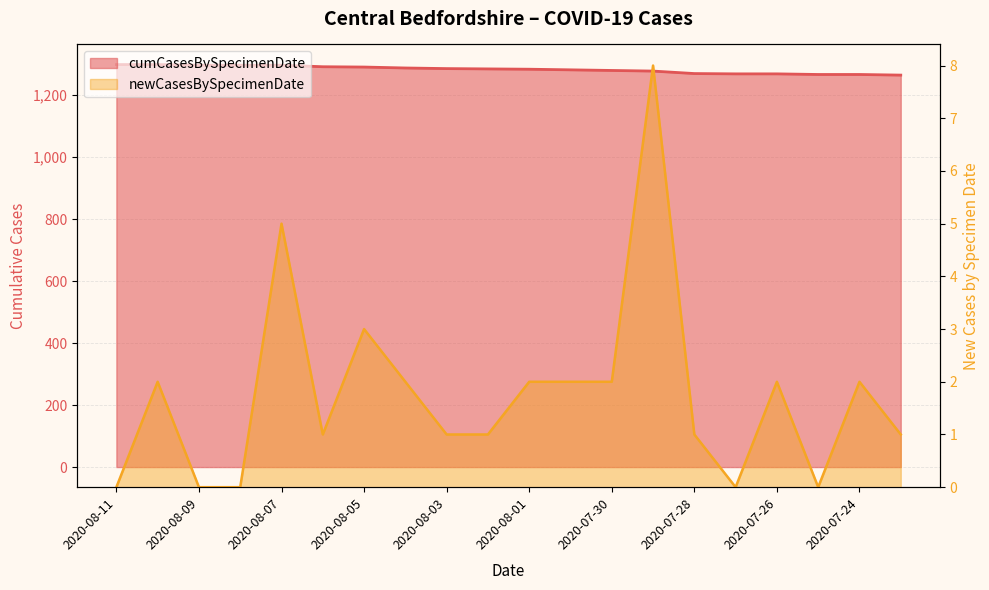

True or false: newCasesBySpecimenDate has more than 2 interior local peaks.

True